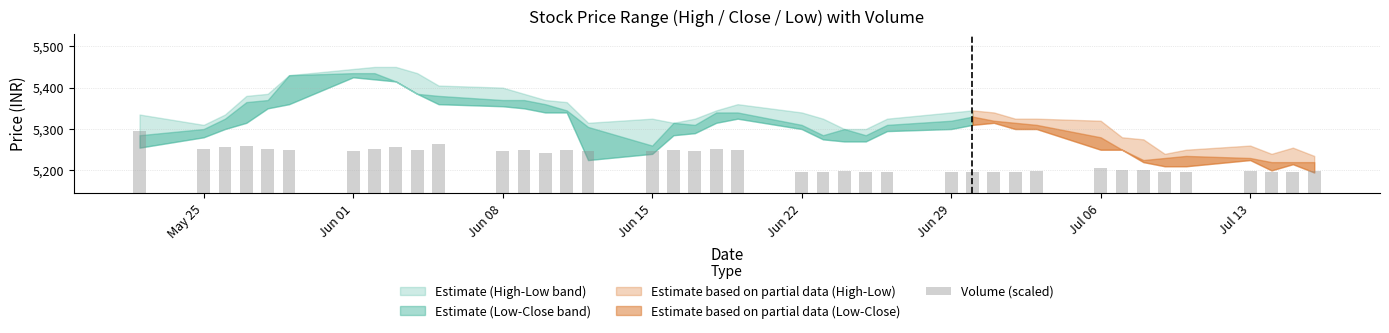

What is the value of the 26th bar from the left?

5196.0